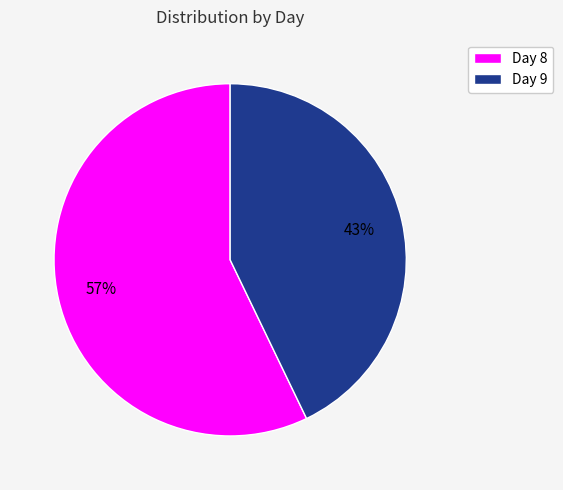

What is the smallest slice in the pie chart?

Day 9